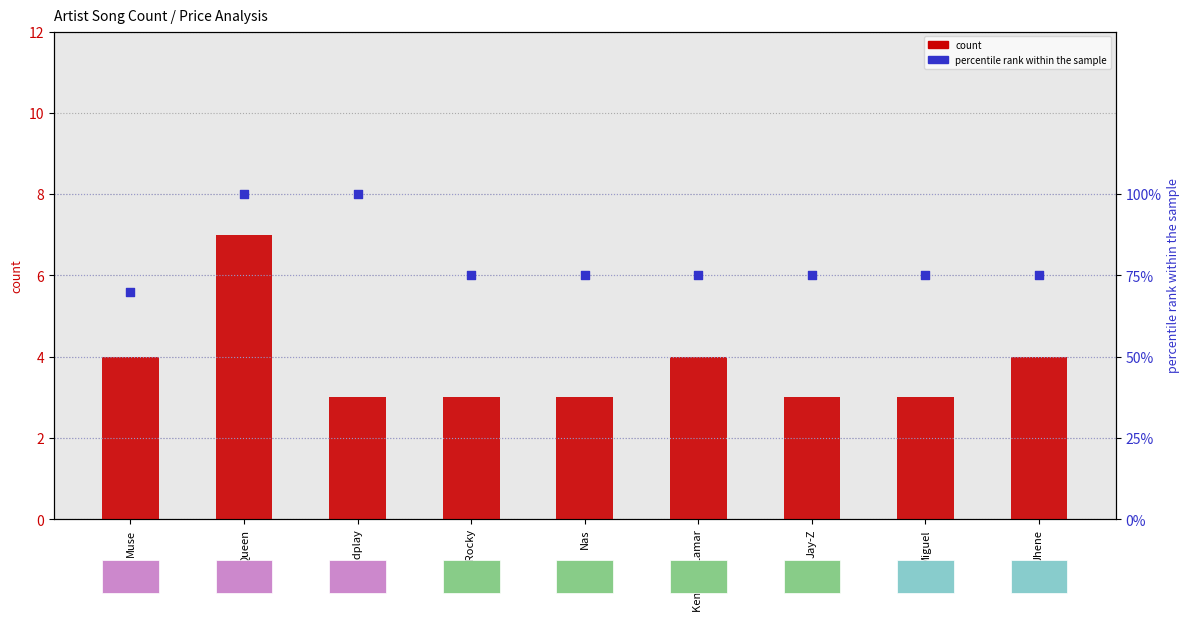

Is the value of count at Queen greater than the value of percentile rank within the sample at Muse?

No